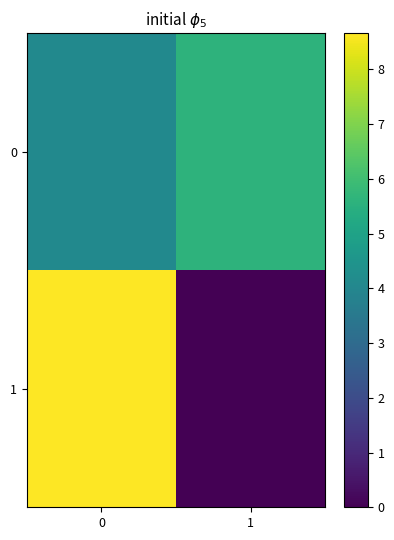

At 0, list the series in order from smallest to largest.

0, 1